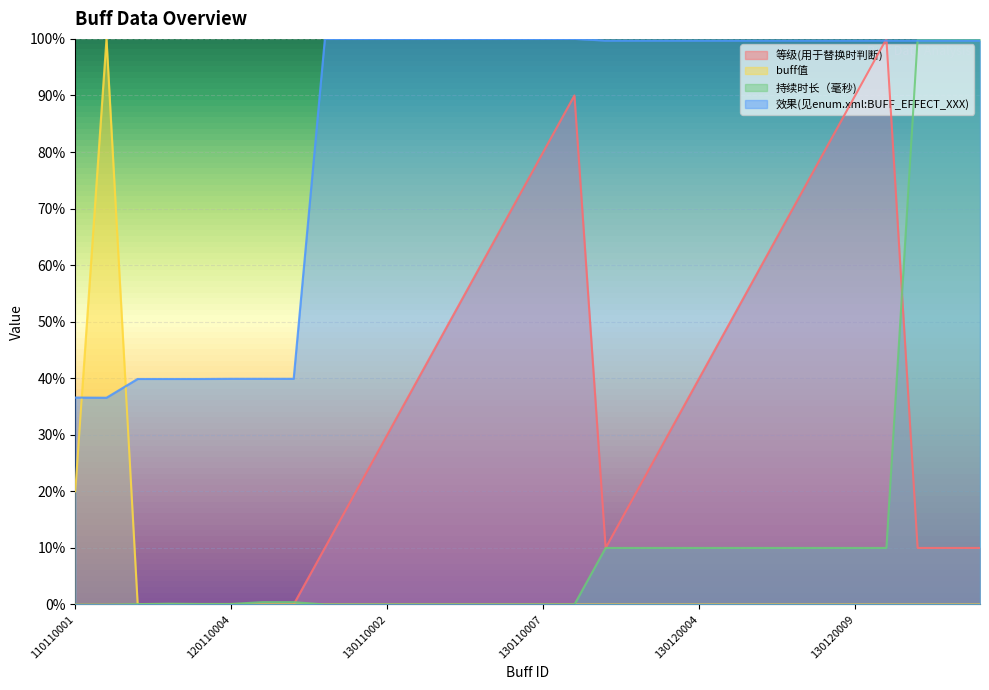

Rank the categories by 等级(用于替换时判断) value from highest to lowest.

130120010, 130110008, 130120009, 130110007, 130120008, 130110006, 130120007, 130110005, 130120006, 130110004, 130120005, 130110003, 130120004, 130110002, 130120003, 130110001, 130120002, 130110000, 130120001, 130130001, 130130002, 130130003, 110110001, 110110002, 120110001, 120110002, 120110003, 120110004, 120201001, 120201002